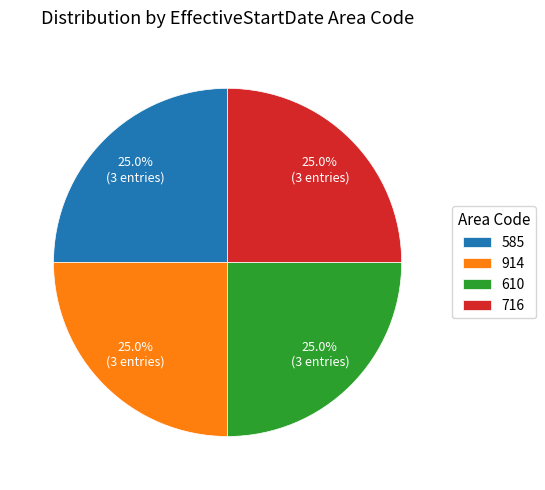

Count the number of slices in the pie.

4